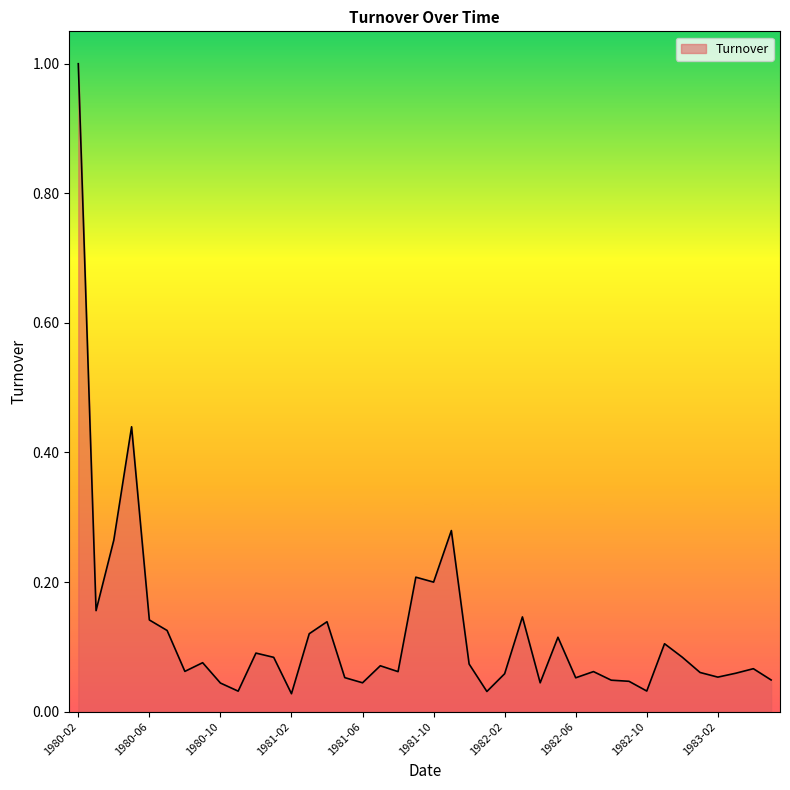

What is the difference between the maximum and minimum values?

1.0